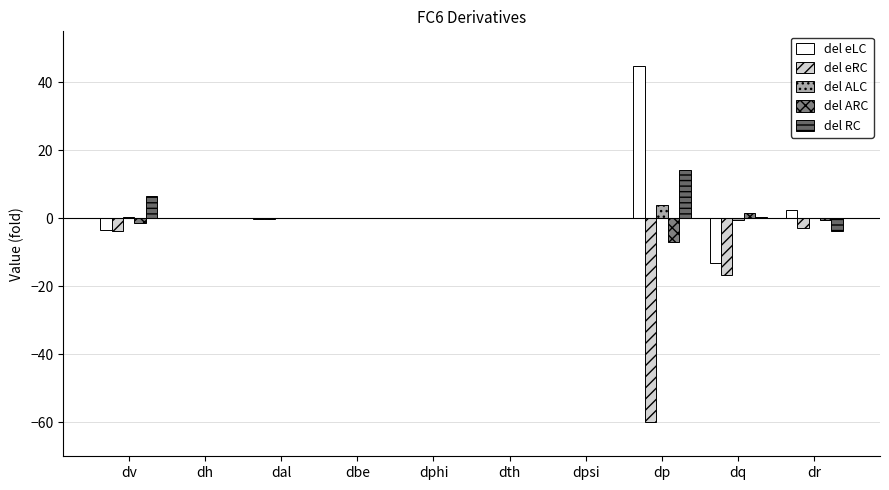

Are the bars horizontal?

No